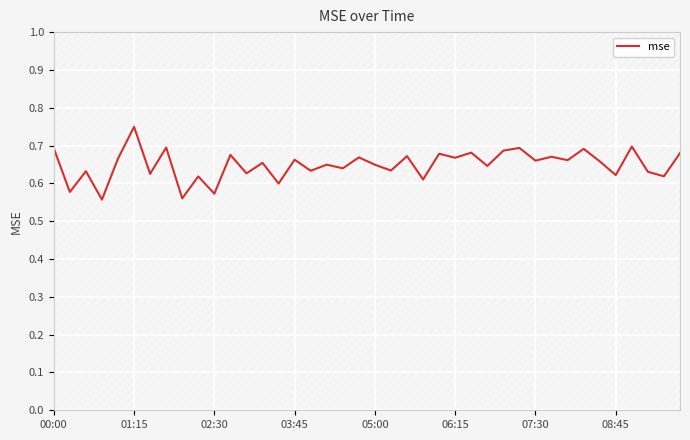

What is the difference between the maximum and minimum values?

0.2